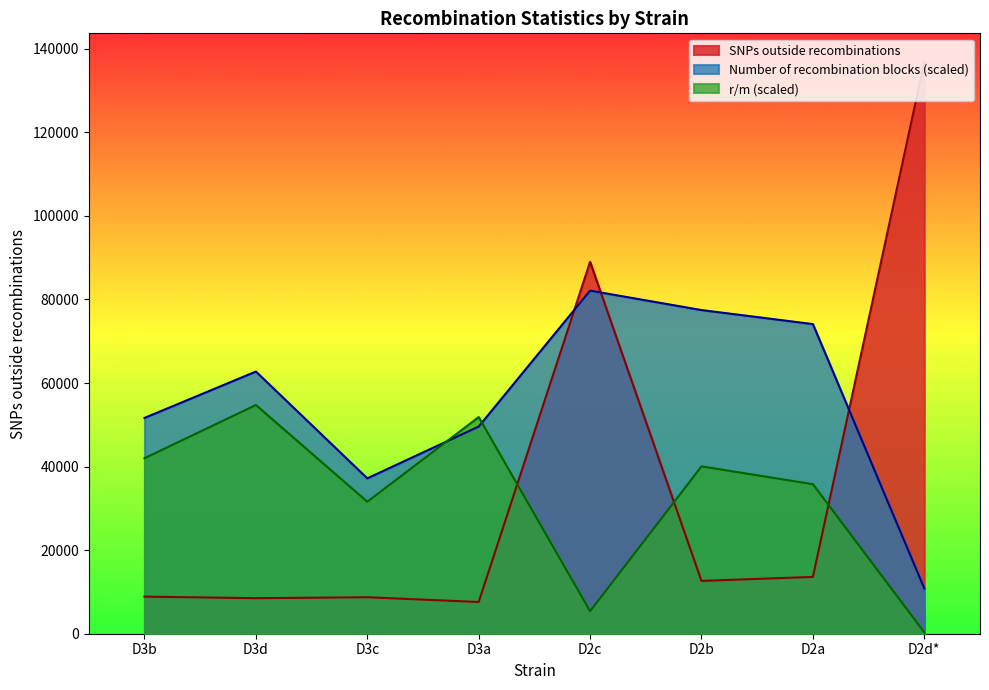

How many times do Number of recombination blocks and SNPs outside recombinations cross each other?

3